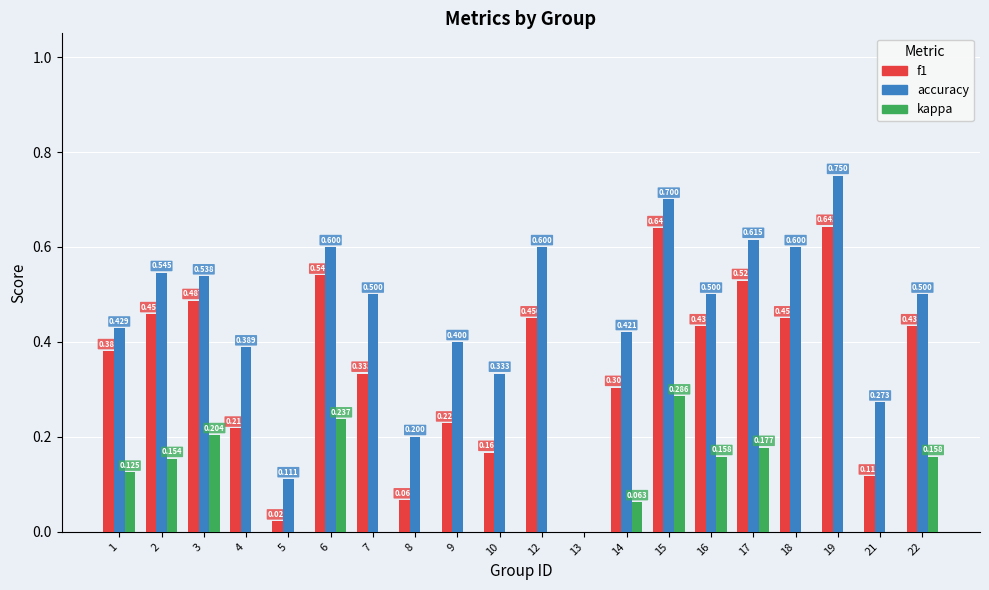

Between 2 and 6, which series saw the biggest shift?

kappa